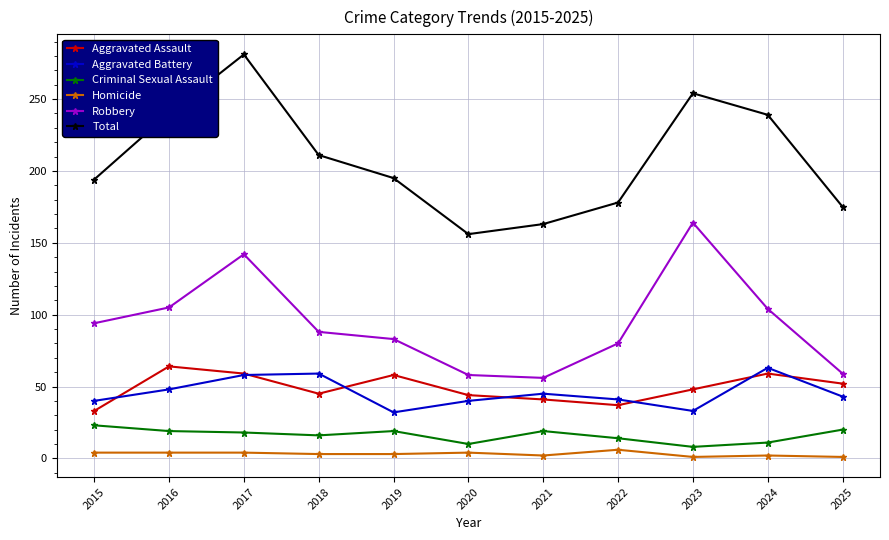

Which label corresponds to the largest value in the chart?

2017